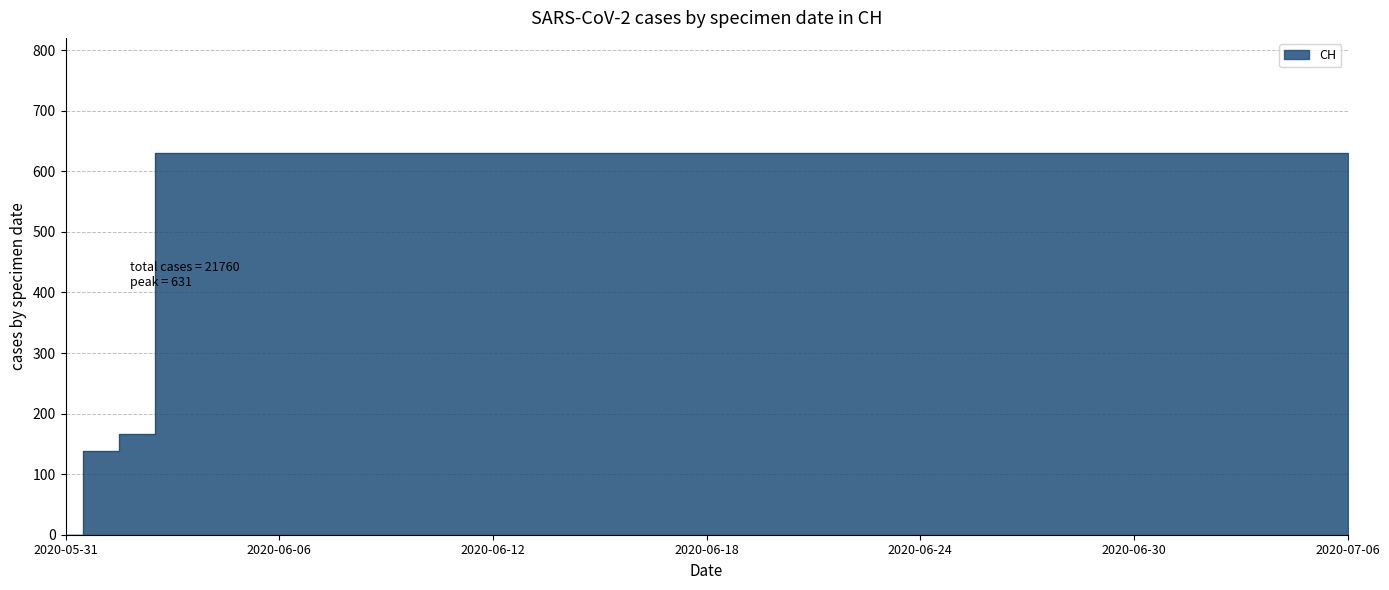

What is the difference between the second highest and minimum values?

631